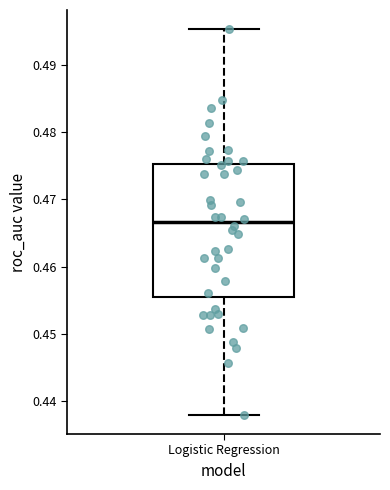

Transcribe this box plot: give where the median line is, the range the box spans, and where the two whiskers end, as read against the y-axis. The values are not printed on the chart, so give them approximately, as read against the axis.

median 0.467, box 0.455 to 0.475, whiskers 0.438 to 0.495